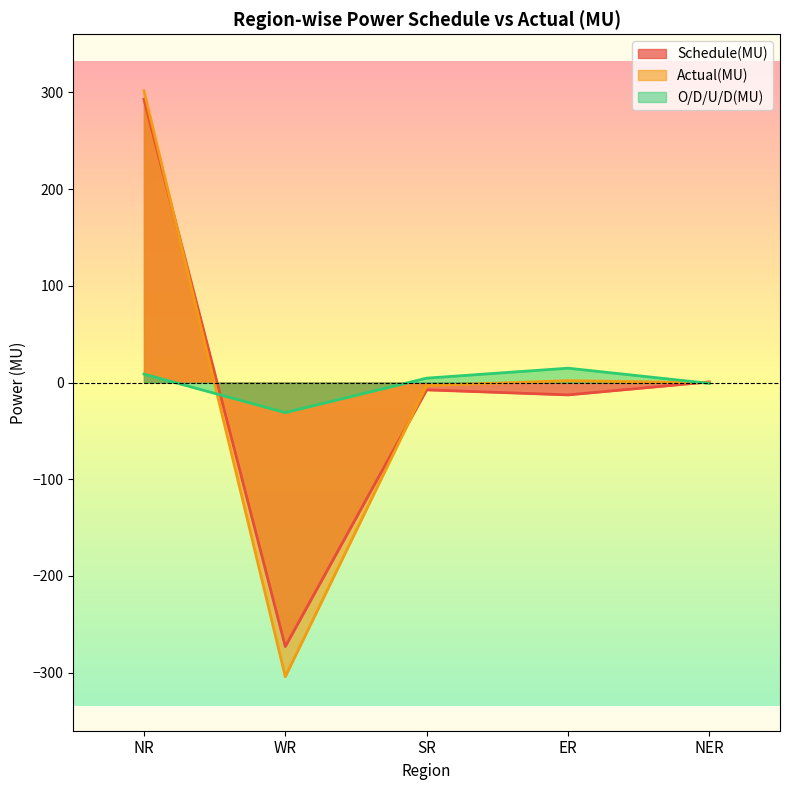

Rank the series by their maximum value, from lowest to highest.

O/D/U/D(MU), Schedule(MU), Actual(MU)